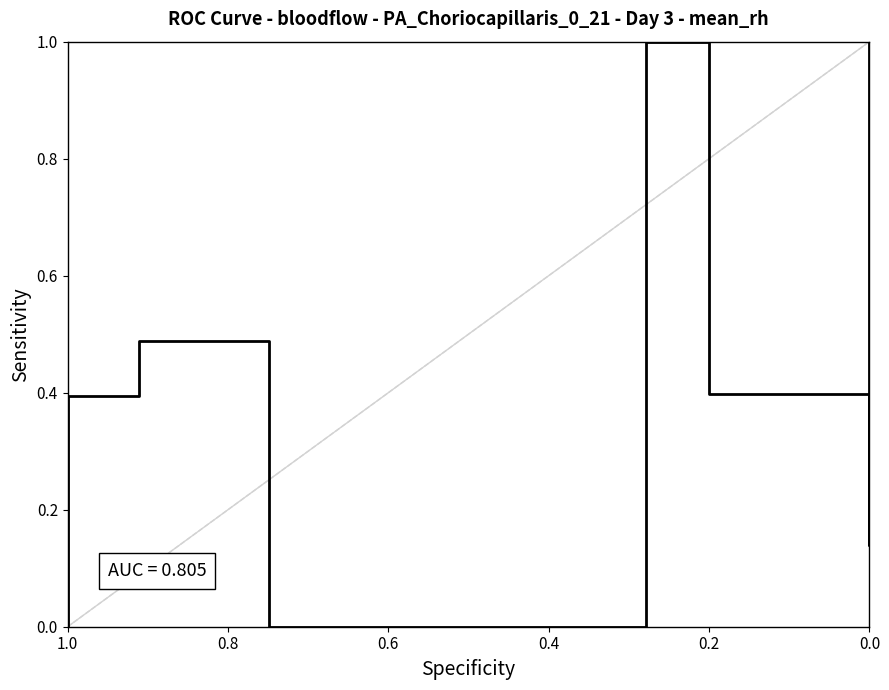

Is it true that the value at 1.0 is 0.3?

False